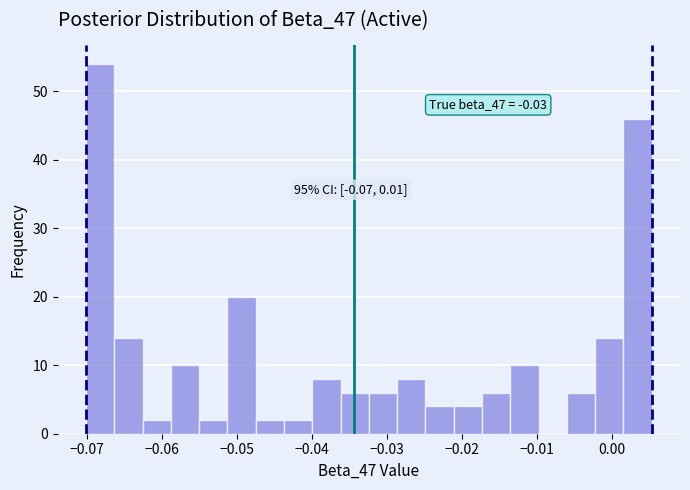

Read against the x-axis, roughly where is the centre of the tallest bar?

-0.068